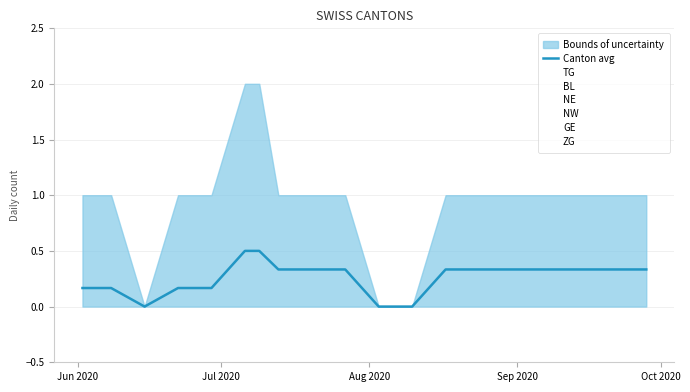

What is the label of the 7th point from the left?

2020-07-09